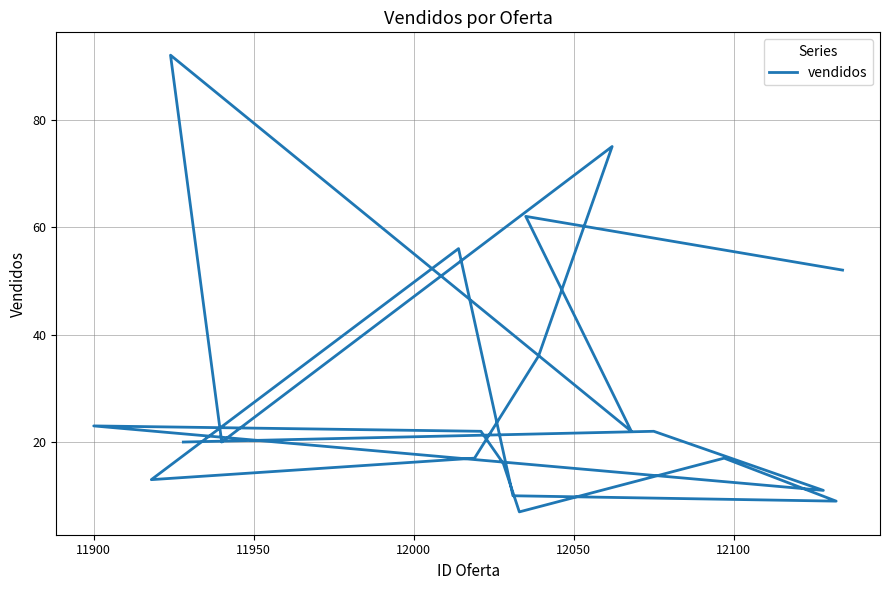

The chart shows a value of 38 at 15. True or false?

False